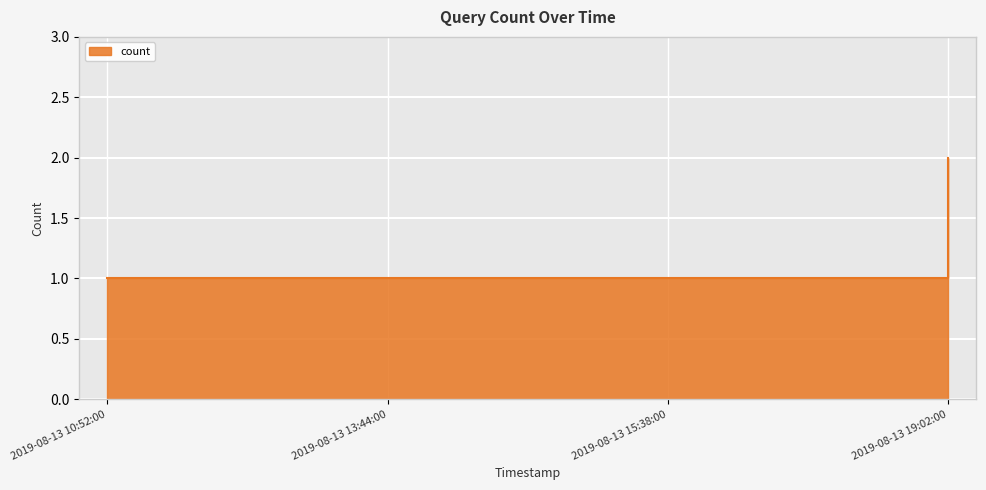

How many data points does each series have?

4